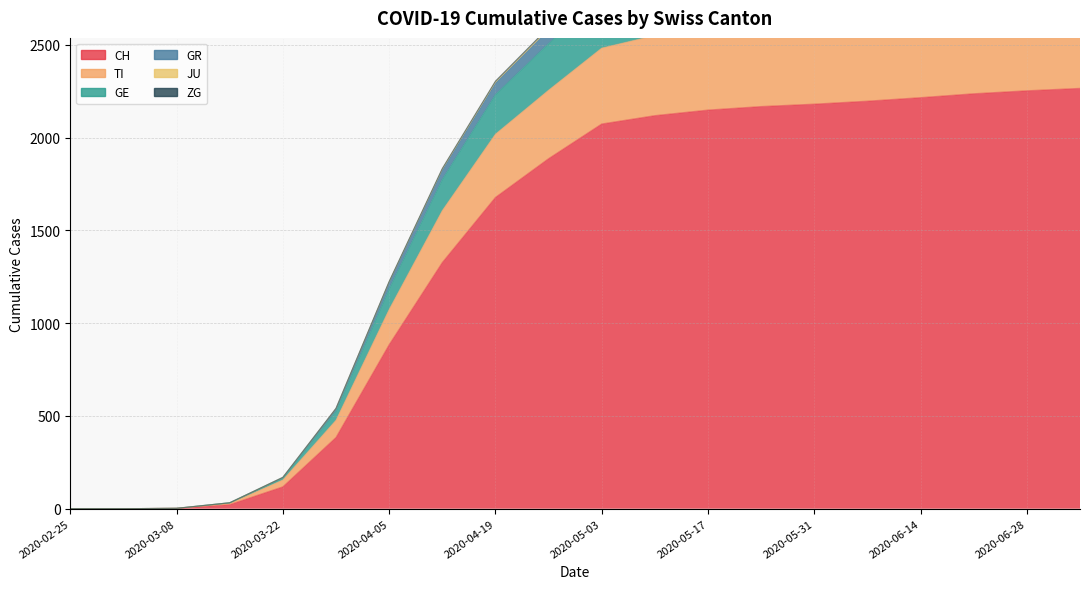

Between 2020-06-21 and 2020-04-26, which is larger?

2020-06-21